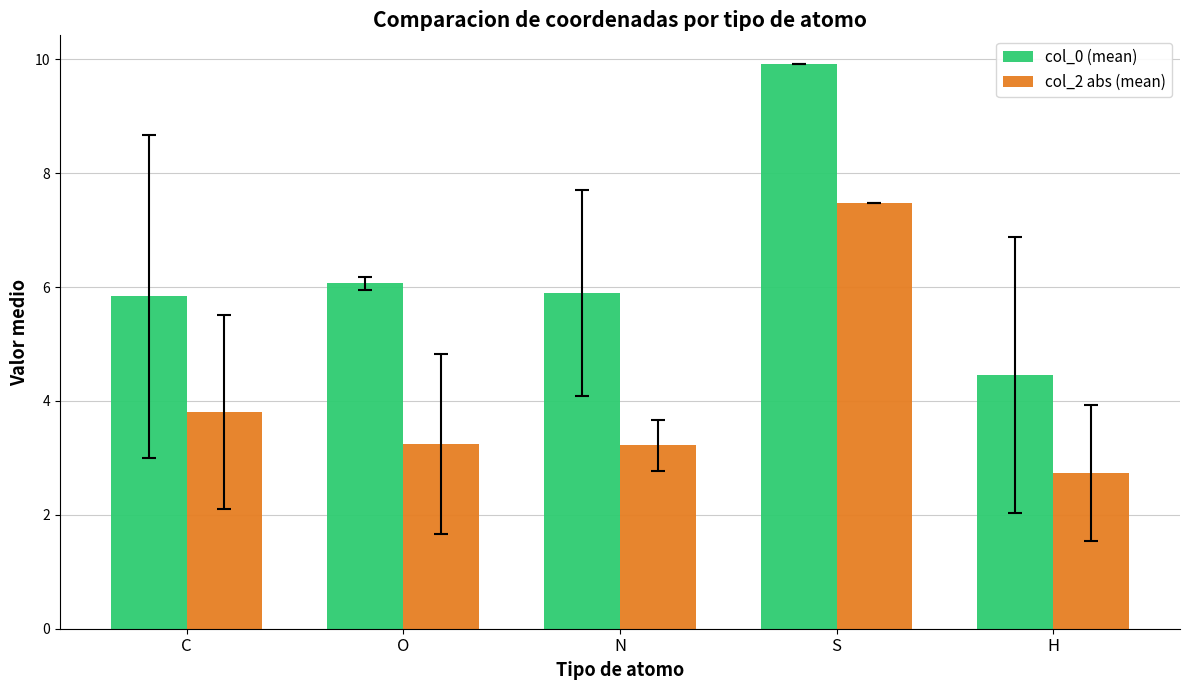

Is the value of col_2 abs (mean) at H greater than the value of col_0 (mean) at S?

No